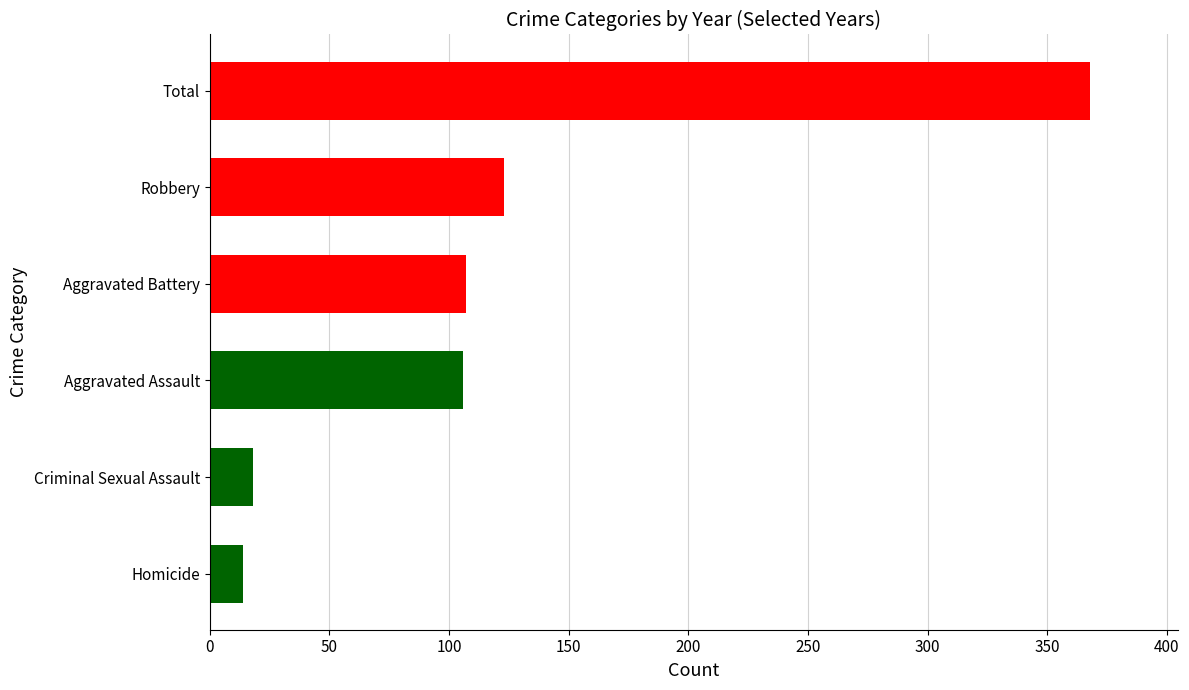

What is the difference between the second highest and second lowest values?

105